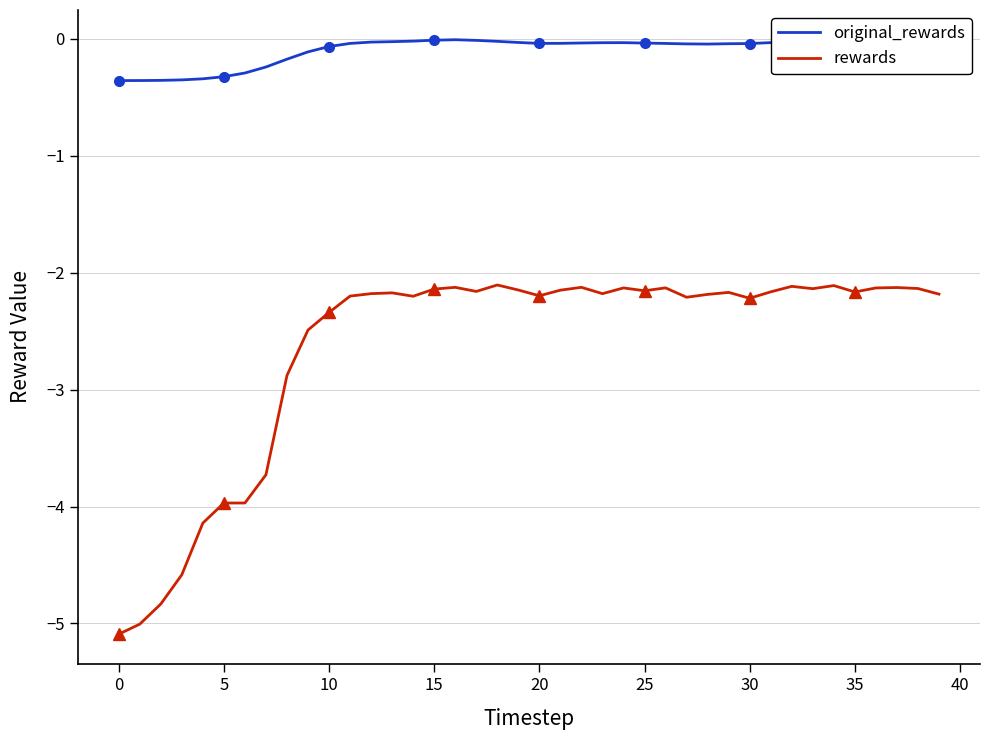

What is the minimum value for original_rewards?

-0.4